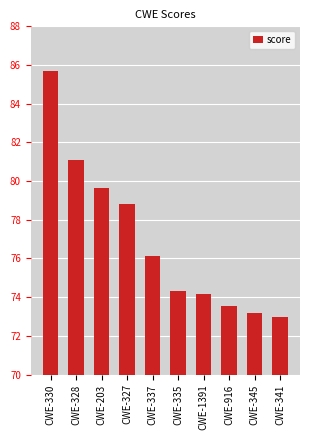

Is it true that the value at CWE-1391 is 74.2?

True